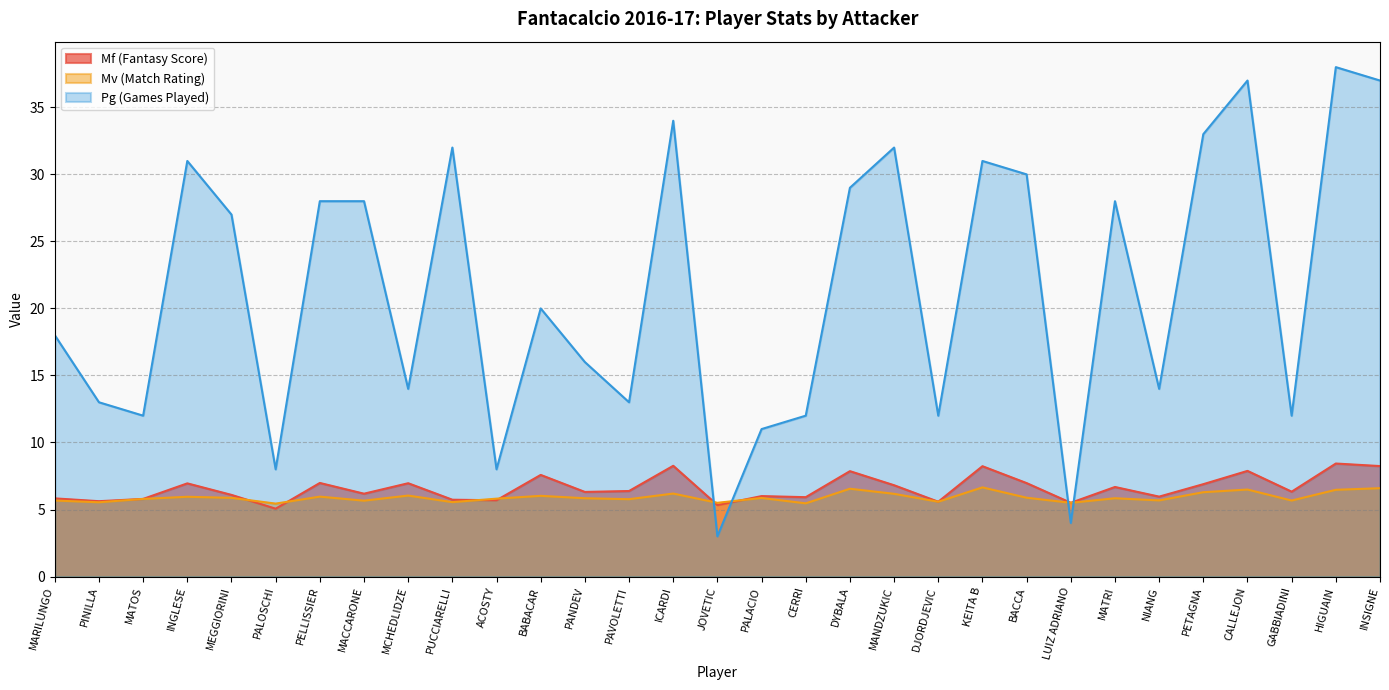

What is the difference between the second highest and second lowest values in the Mf (Fantasy Score) series?

2.9